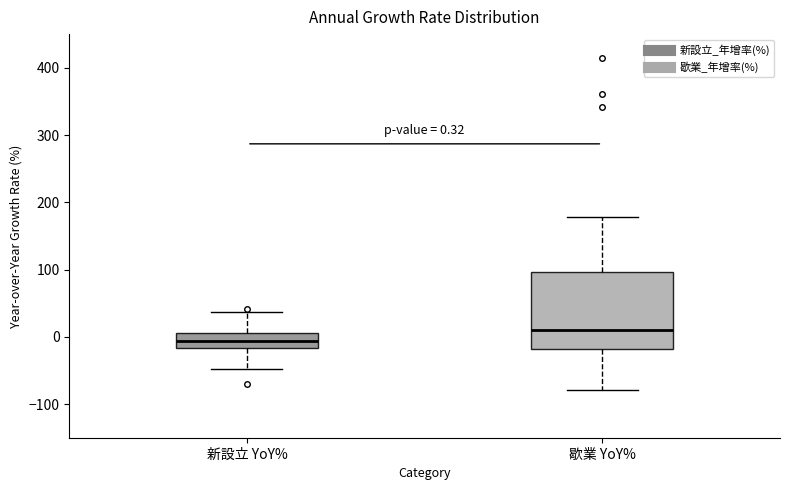

Which box has the highest median line?

歇業 YoY%